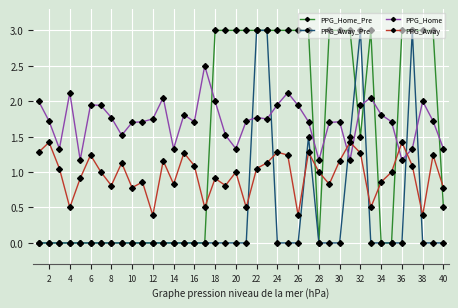

How many times do PPG_Away_Pre and PPG_Home cross each other?

6